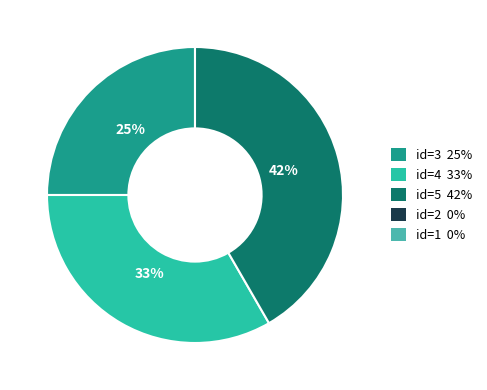

To the nearest percent, what is the difference between the largest and smallest slice percentages?

17%